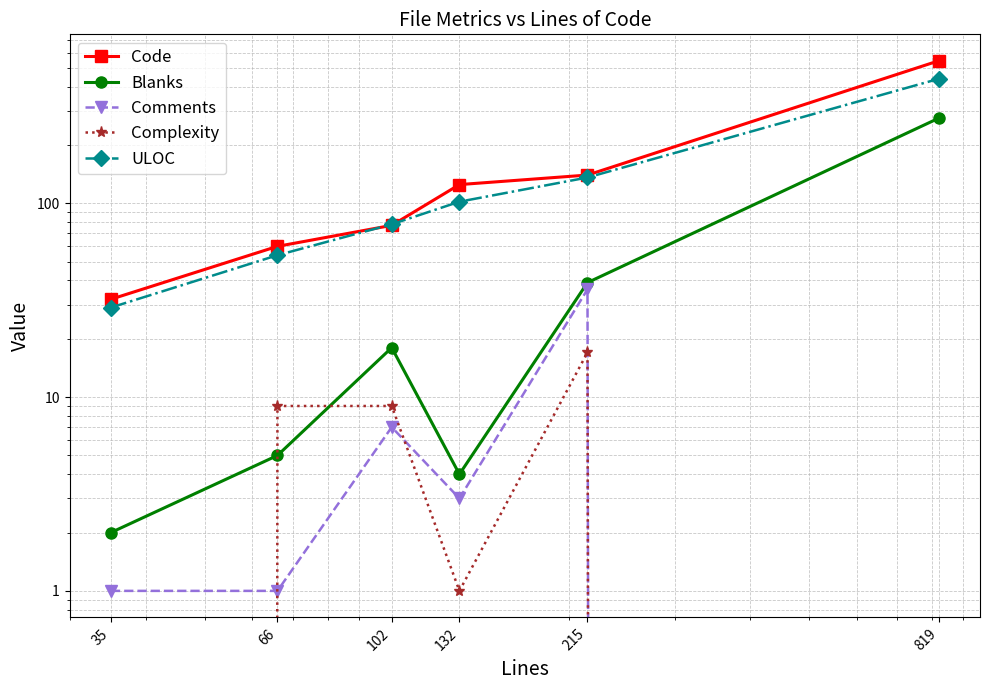

What is the value of the Code point at the 3rd from the left?

77